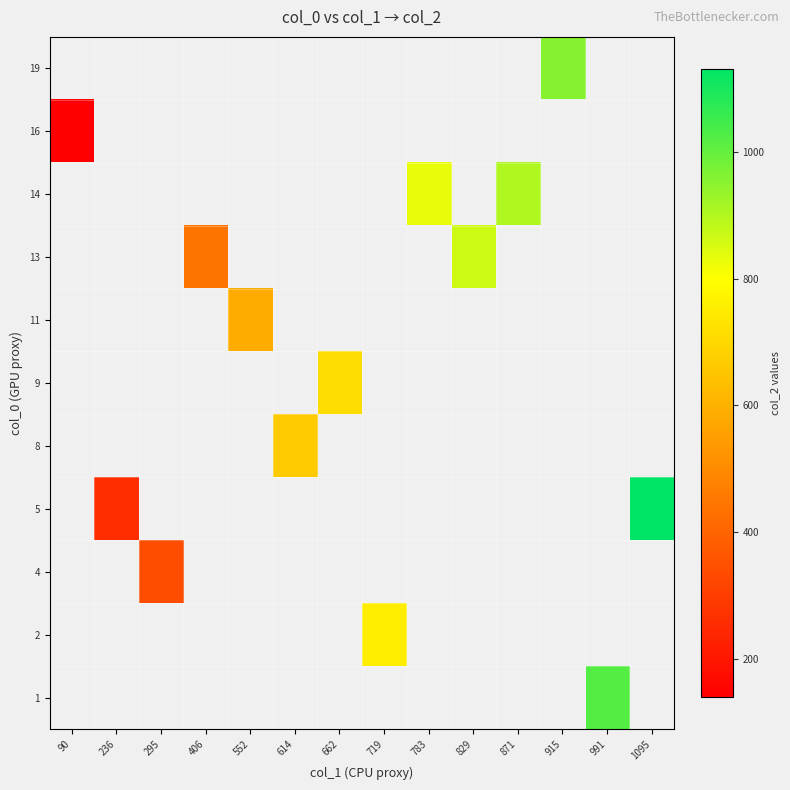

How many series are shown in this chart?

11